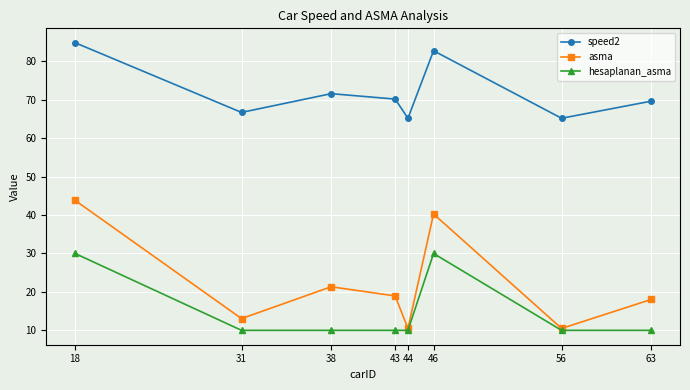

What is the total value across all series at 56?

85.7